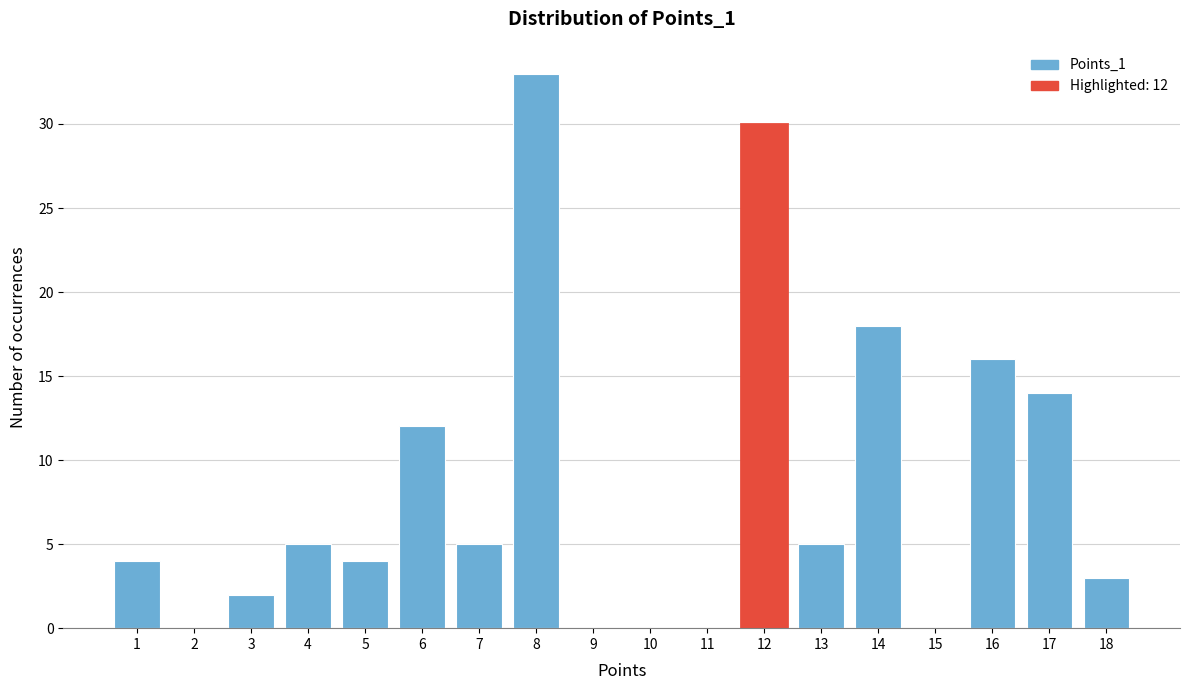

Over which range of the x-axis is the bar tallest?

7.5 to 8.5